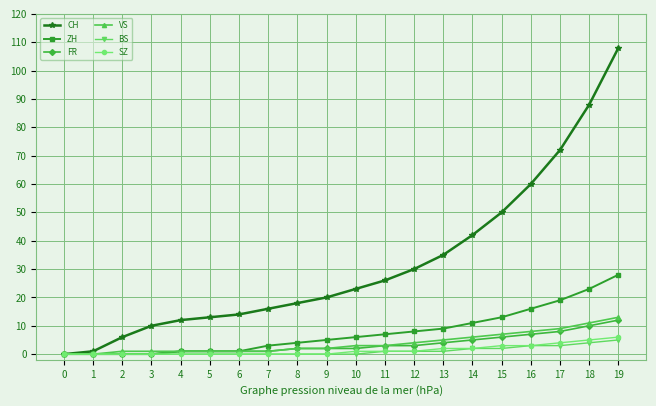

True or false: CH has a value of 10 at 3.

True